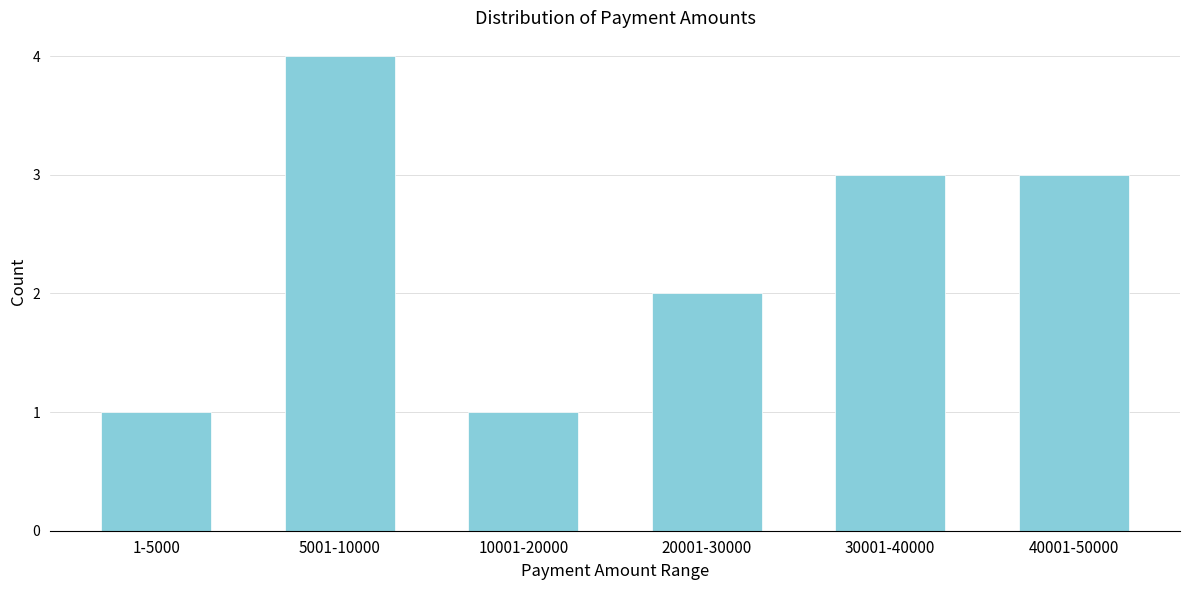

Reading left to right, transcribe all the data shown in this chart.

1-5000=1	5001-10000=4	10001-20000=1	20001-30000=2	30001-40000=3	40001-50000=3